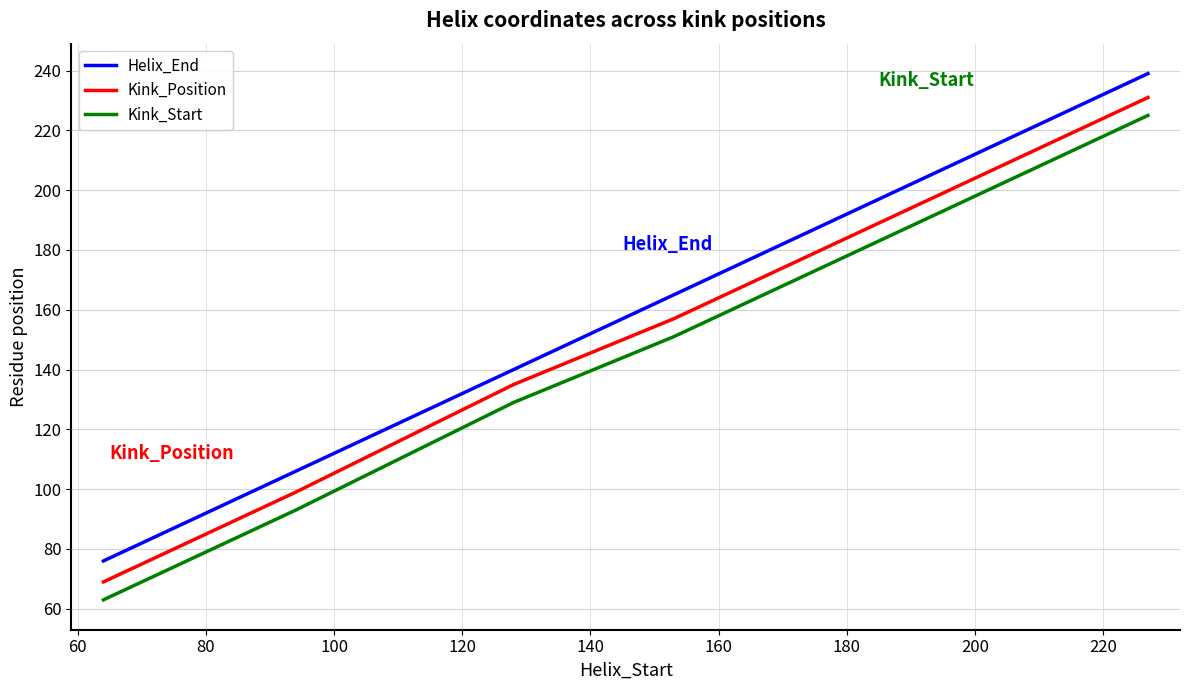

What is the difference between the maximum and second lowest values in the Kink_Position series?

132